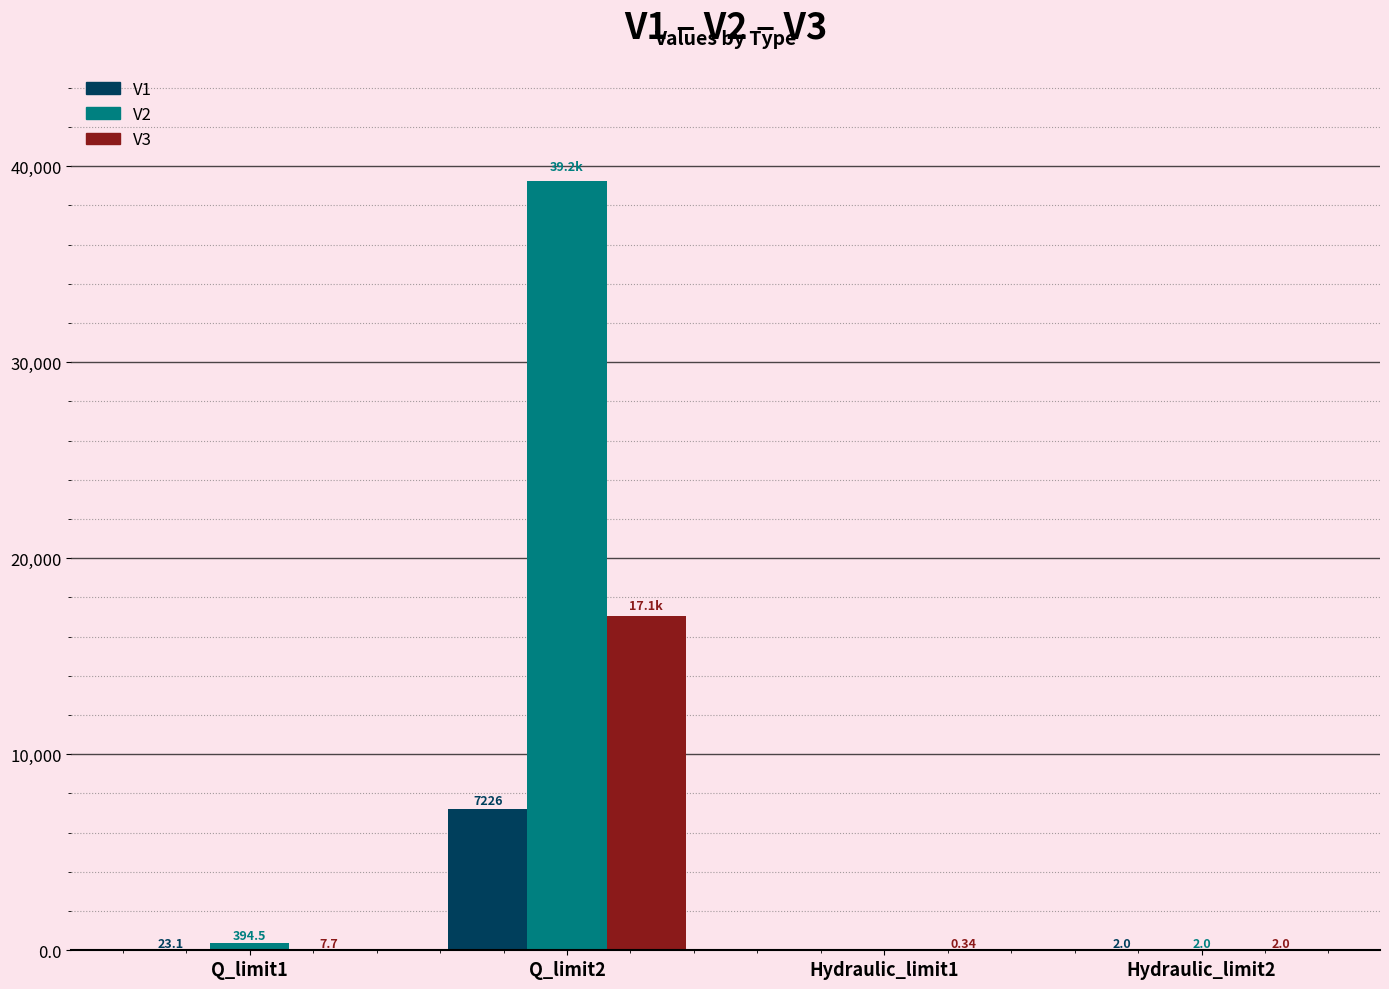

Is the value of V1 at Q_limit2 greater than the value of V2 at Hydraulic_limit1?

Yes